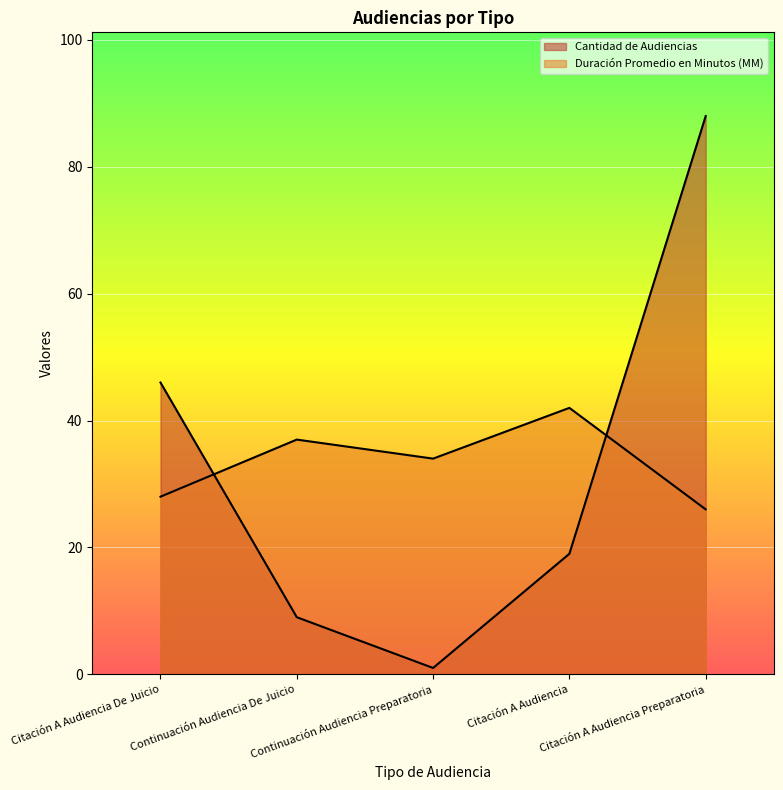

Reading left to right, extract all data points from this chart.

Cantidad de Audiencias: 46	9	1	19	88
Duración Promedio en Minutos (MM): 28	37	34	42	26